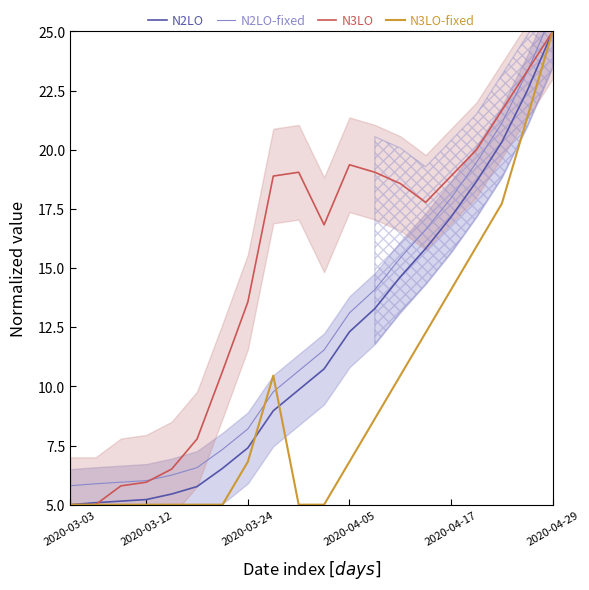

In N3LO, how many points are higher than both neighbors (excluding endpoints)?

2